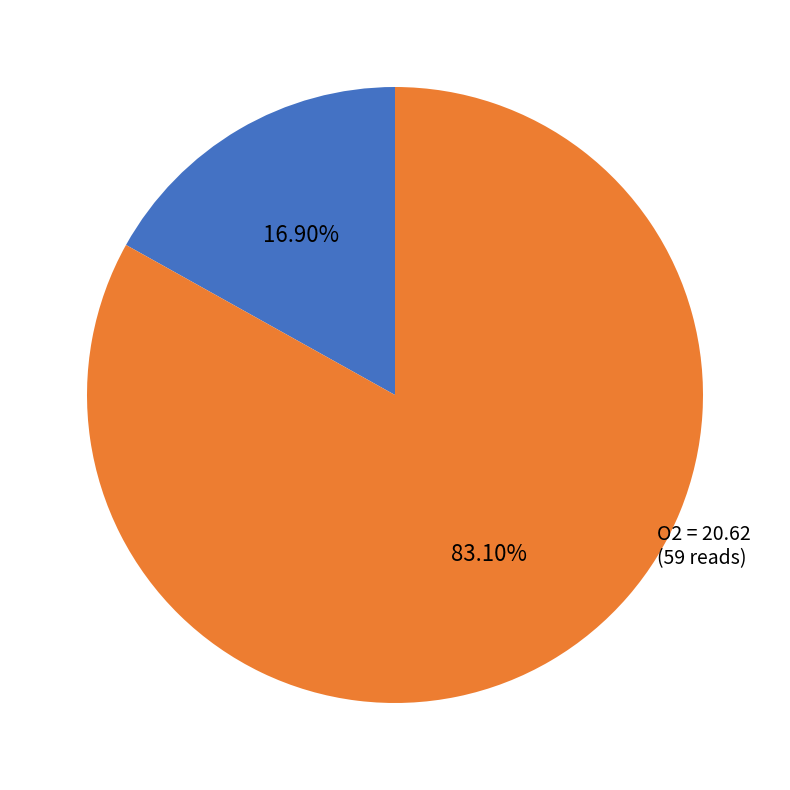

Approximately how many times larger is the value at O2 = 20.62 (59 reads) compared to O2 >= 20.64 (12 reads)?

4.9